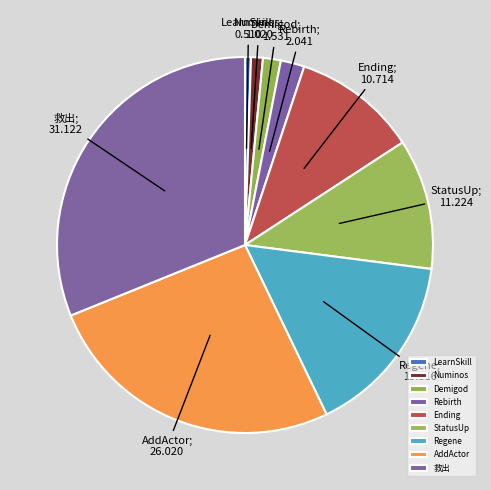

What percentage do Demigod and Ending together represent?

12.2%